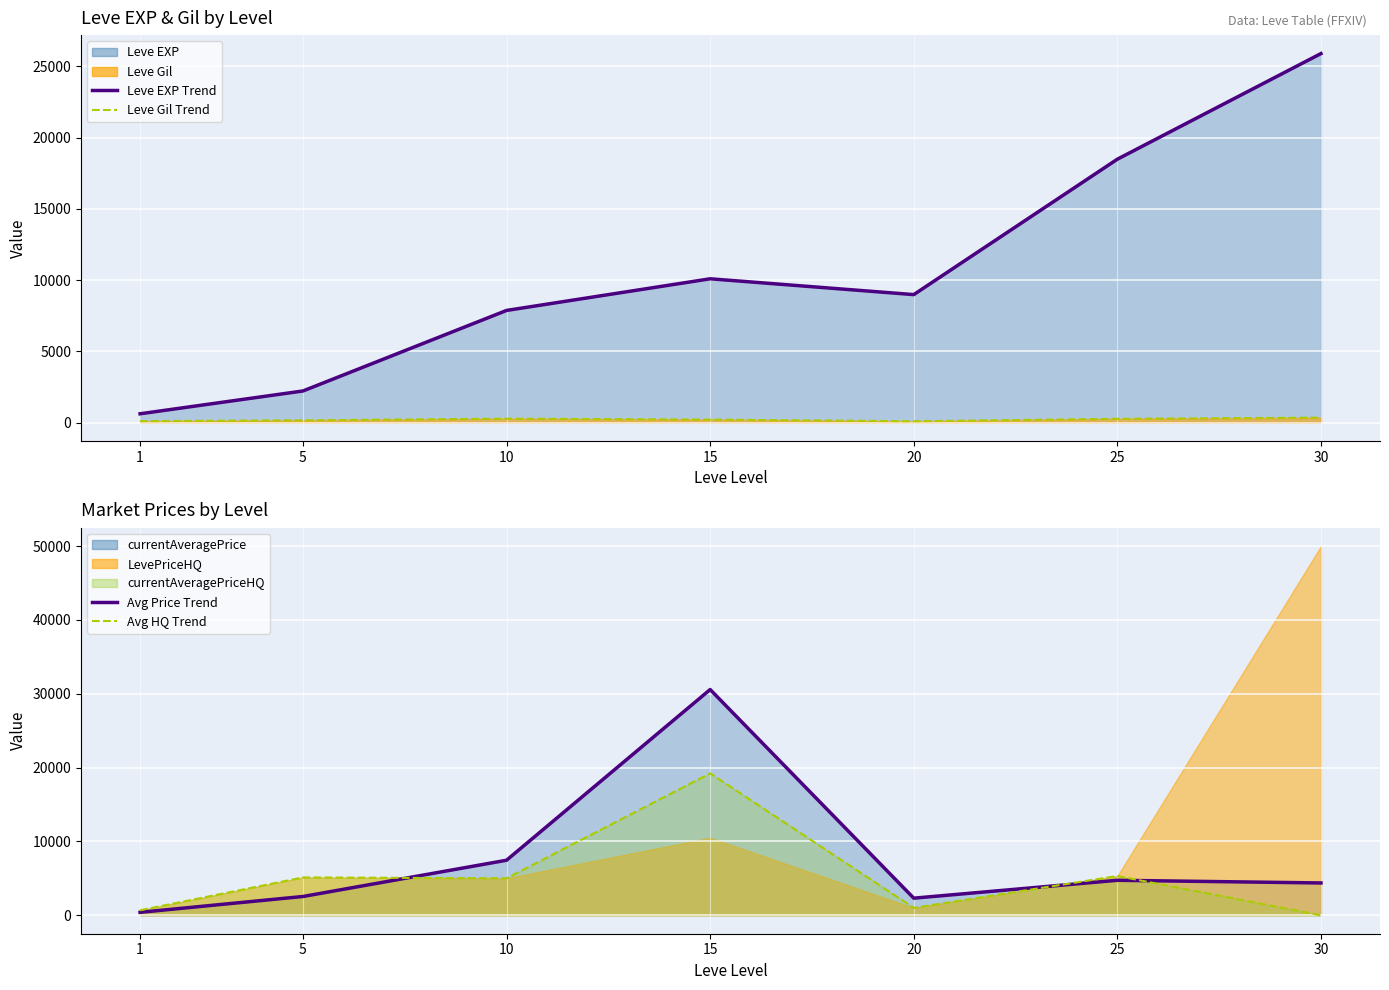

True or false: Leve Gil Trend and Avg Price Trend intersect in this chart.

False